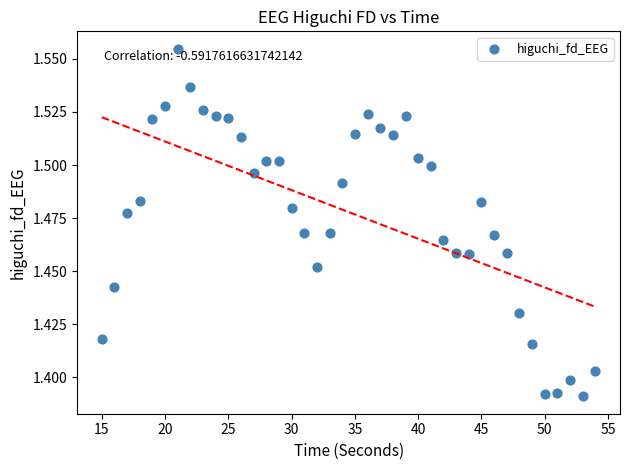

What is the range of X values (max minus min)?

39.0